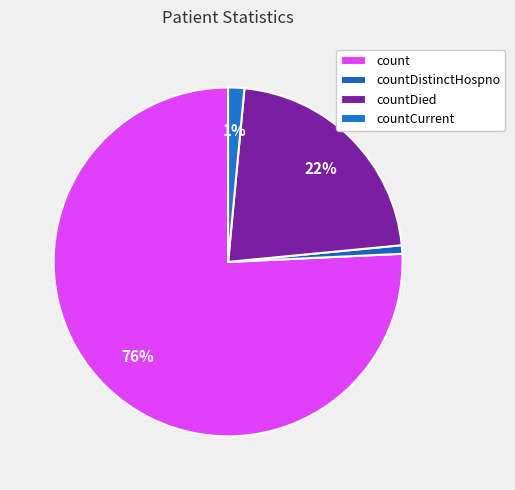

How many segments does this pie chart have?

4